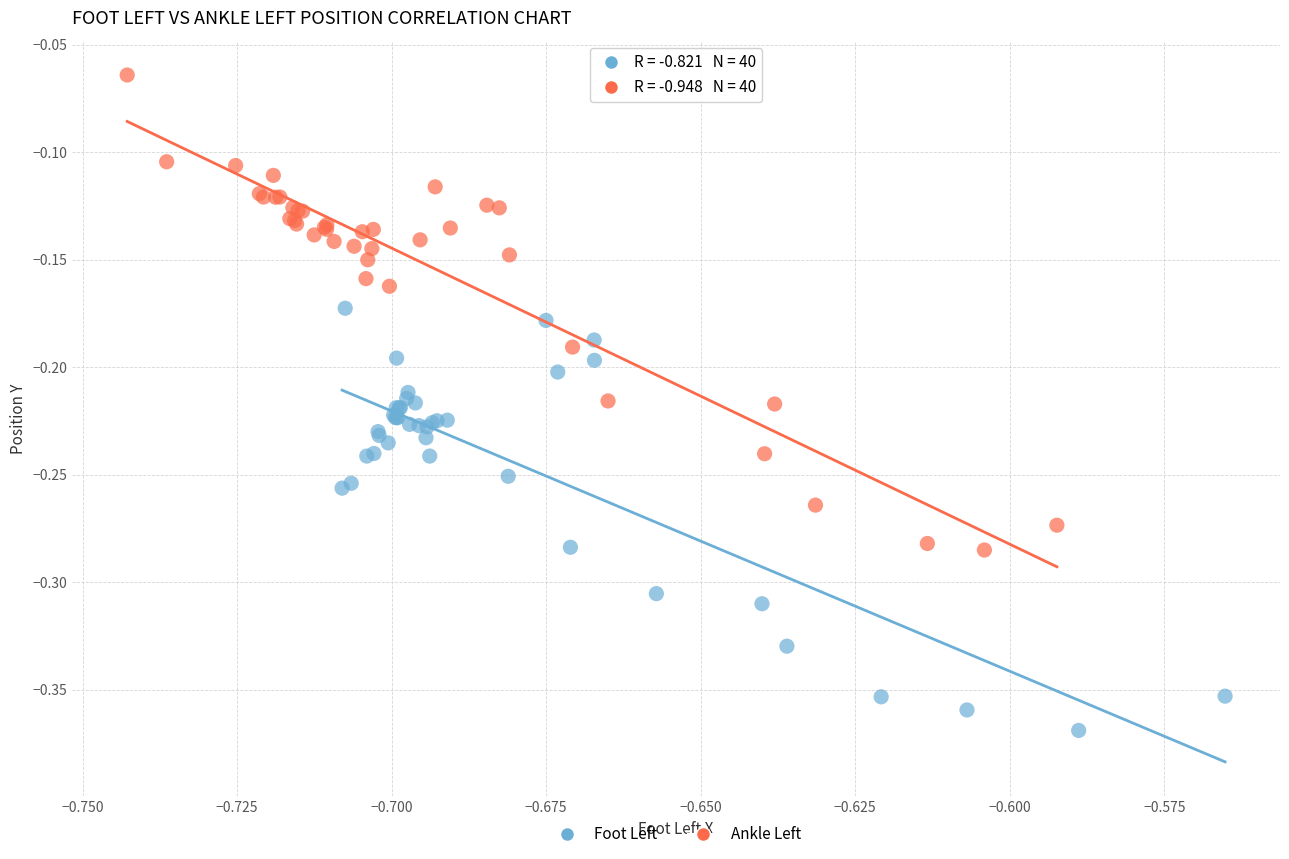

Which series reaches the maximum Y coordinate?

Ankle Left